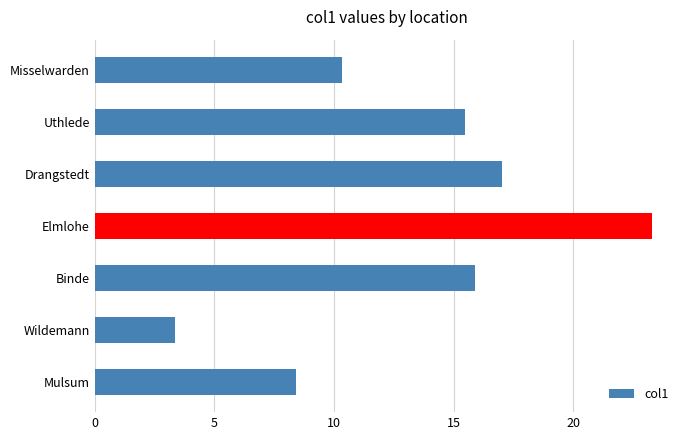

What is the difference between the values at Mulsum and Binde?

7.5